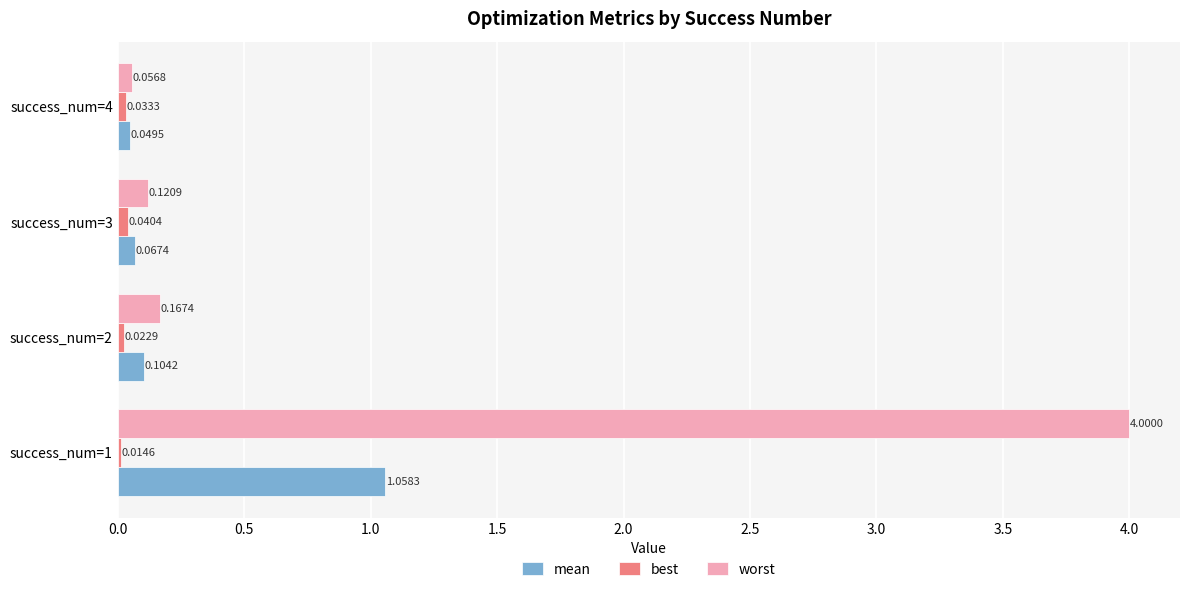

List the labels in order of mean value, largest first.

success_num=1, success_num=2, success_num=3, success_num=4